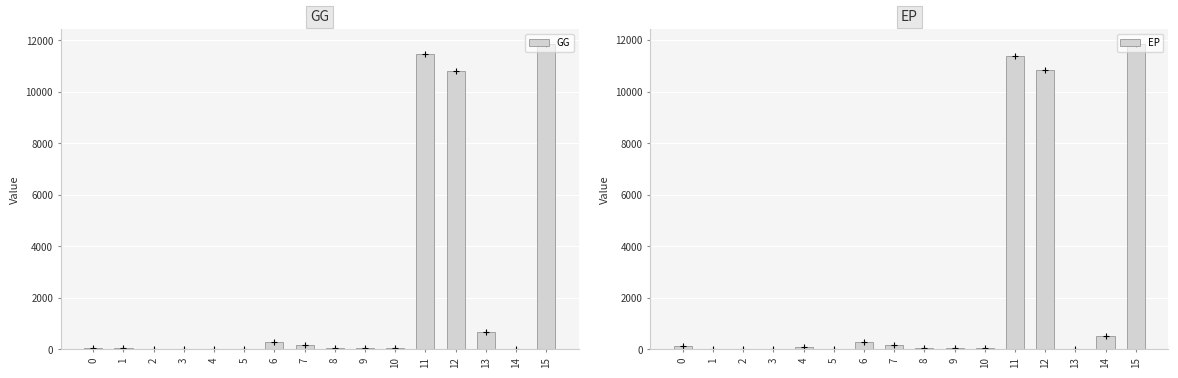

What is the greatest value displayed?

11847.0